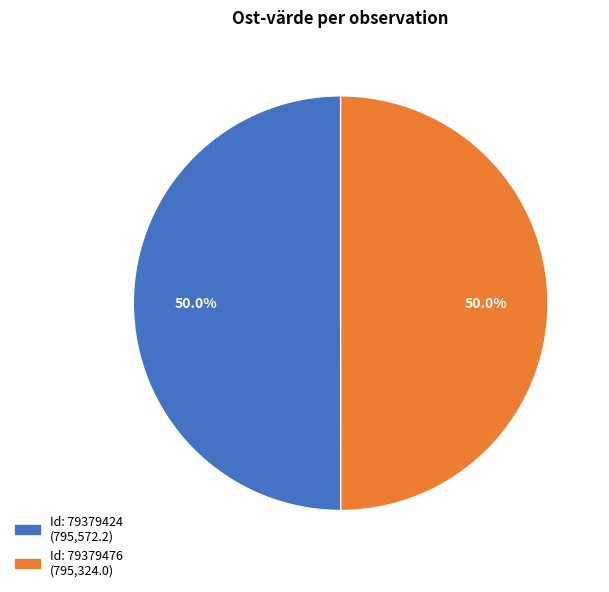

How many segments does this pie chart have?

2